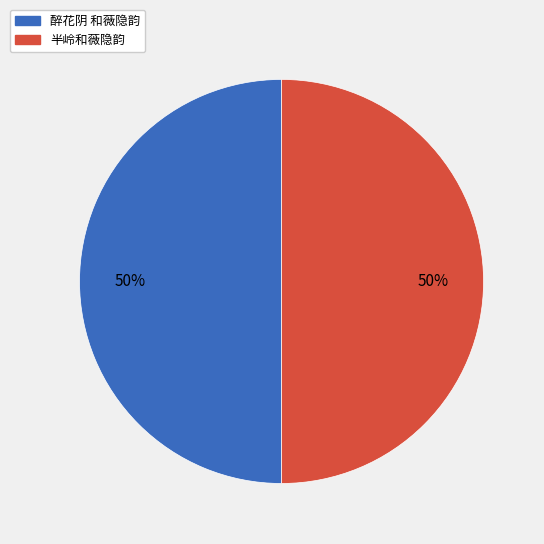

To the nearest percent, what is the average slice percentage?

50%